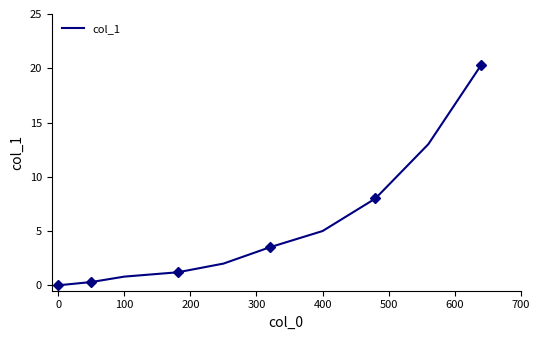

What is the maximum value for col_1?

20.3